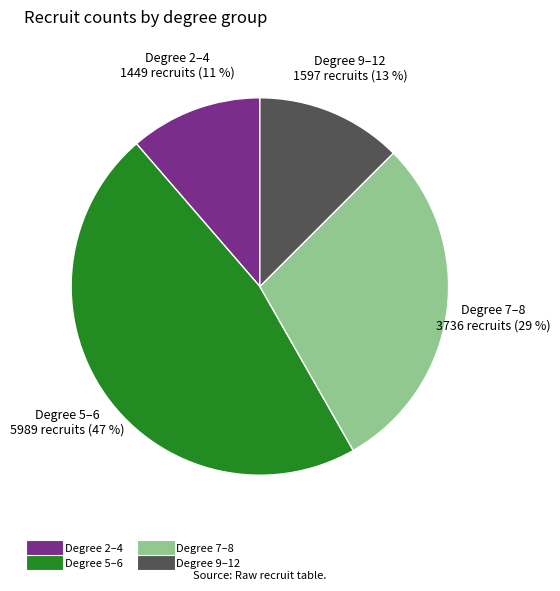

Does any single category account for the majority?

No